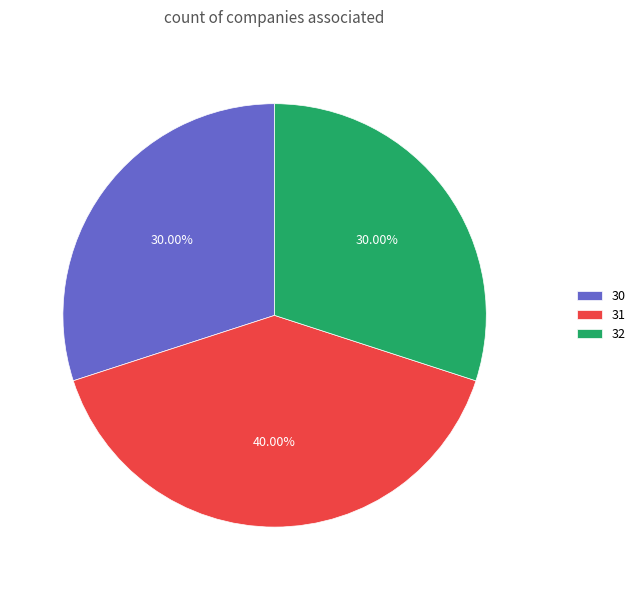

Is there any slice that represents more than half of the pie?

No